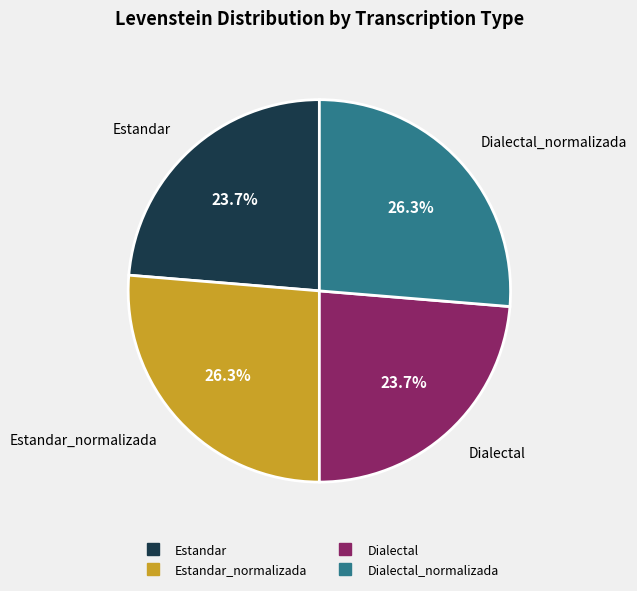

Is there any slice that represents more than half of the pie?

No